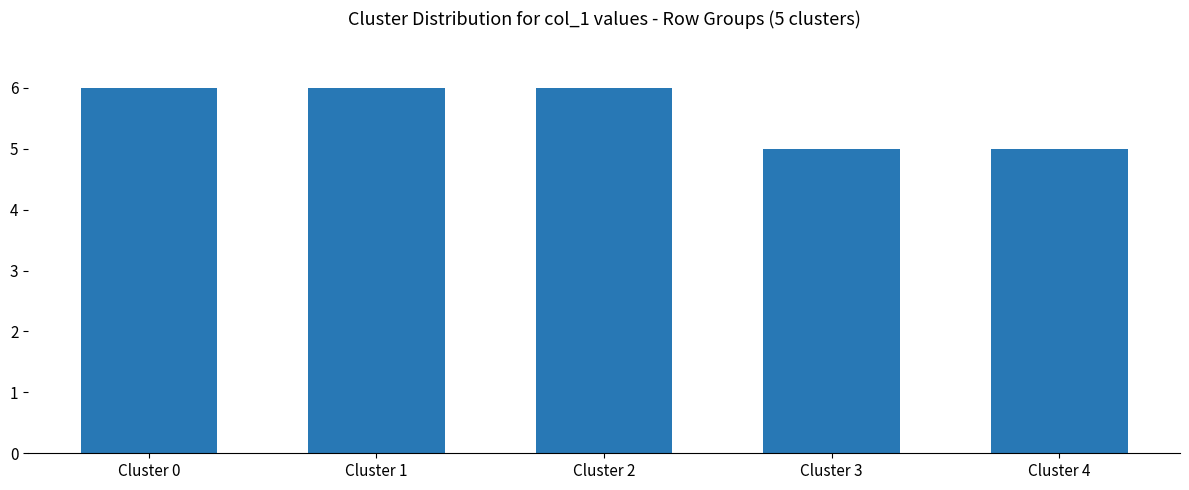

What is the greatest value displayed?

6